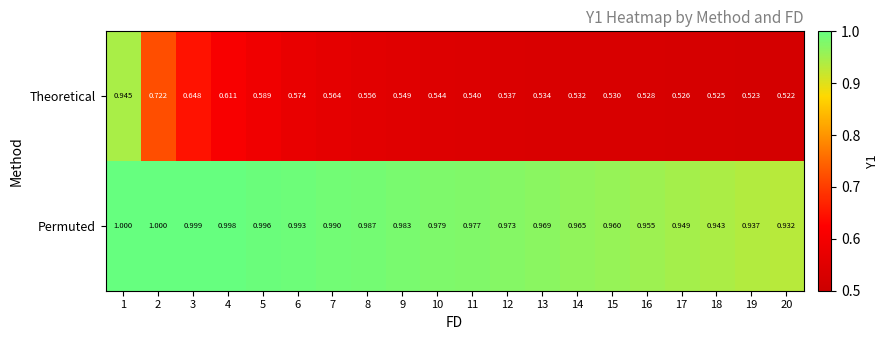

List the series in order of their peak value, lowest first.

Theoretical, Permuted